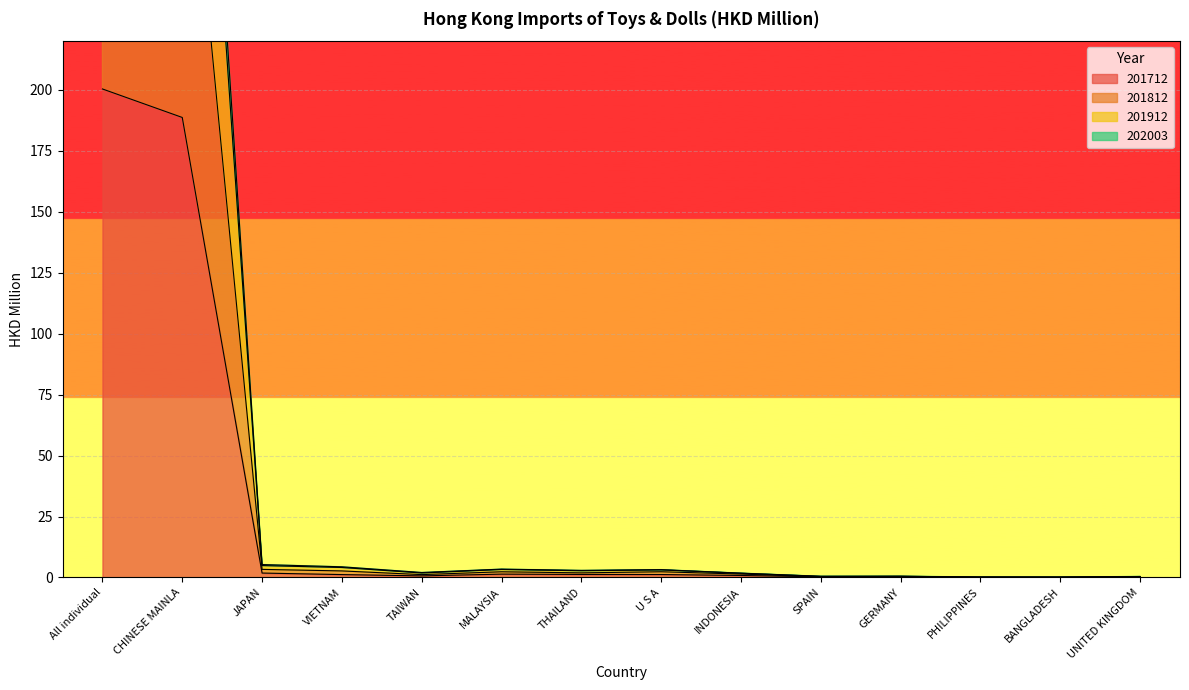

Which series has the largest total across all categories?

201912